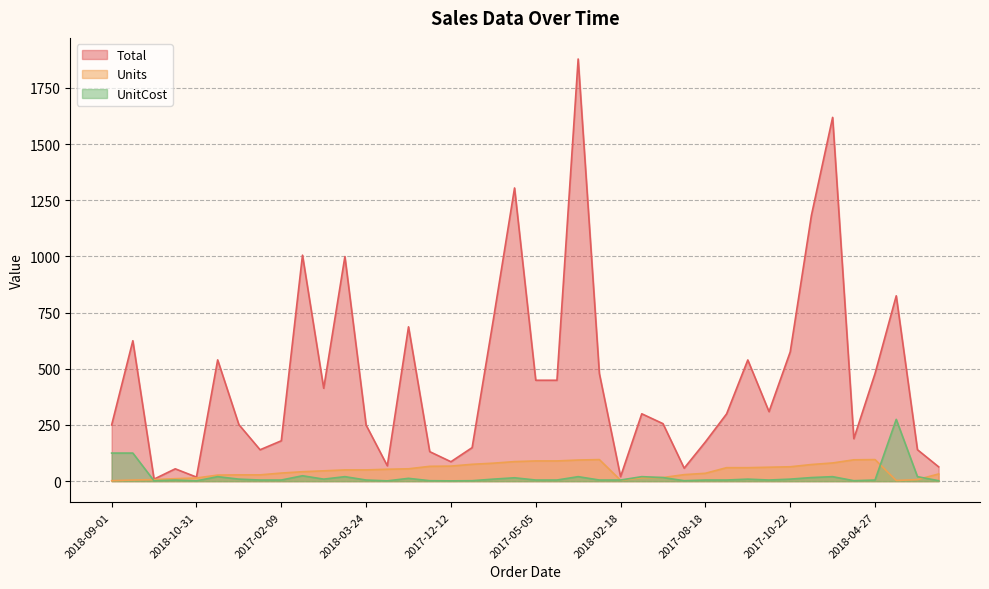

Which series changed the most between 2018-01-18 and 2017-04-18?

Total